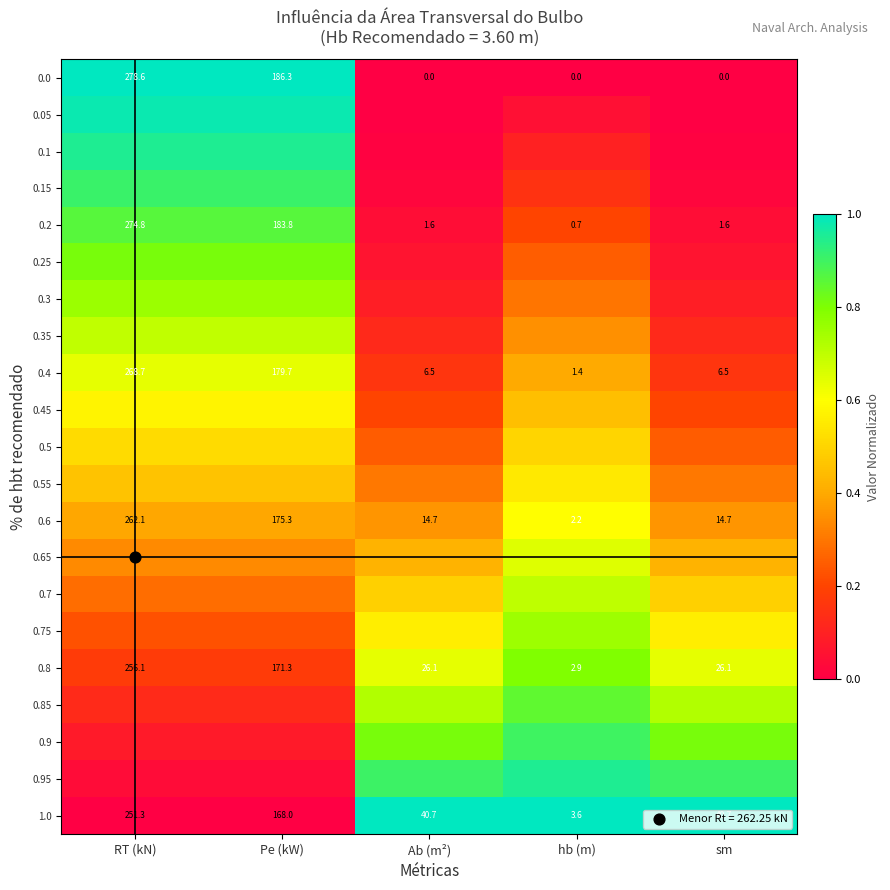

Which has a higher value, RT (kN) or hb (m)?

RT (kN)